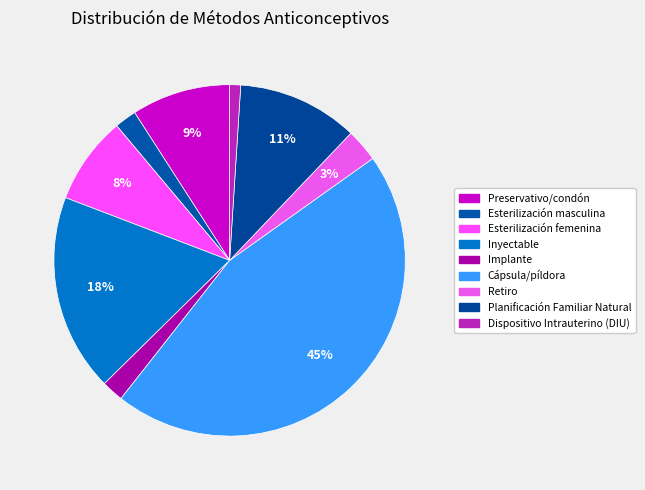

Count the number of slices in the pie.

9